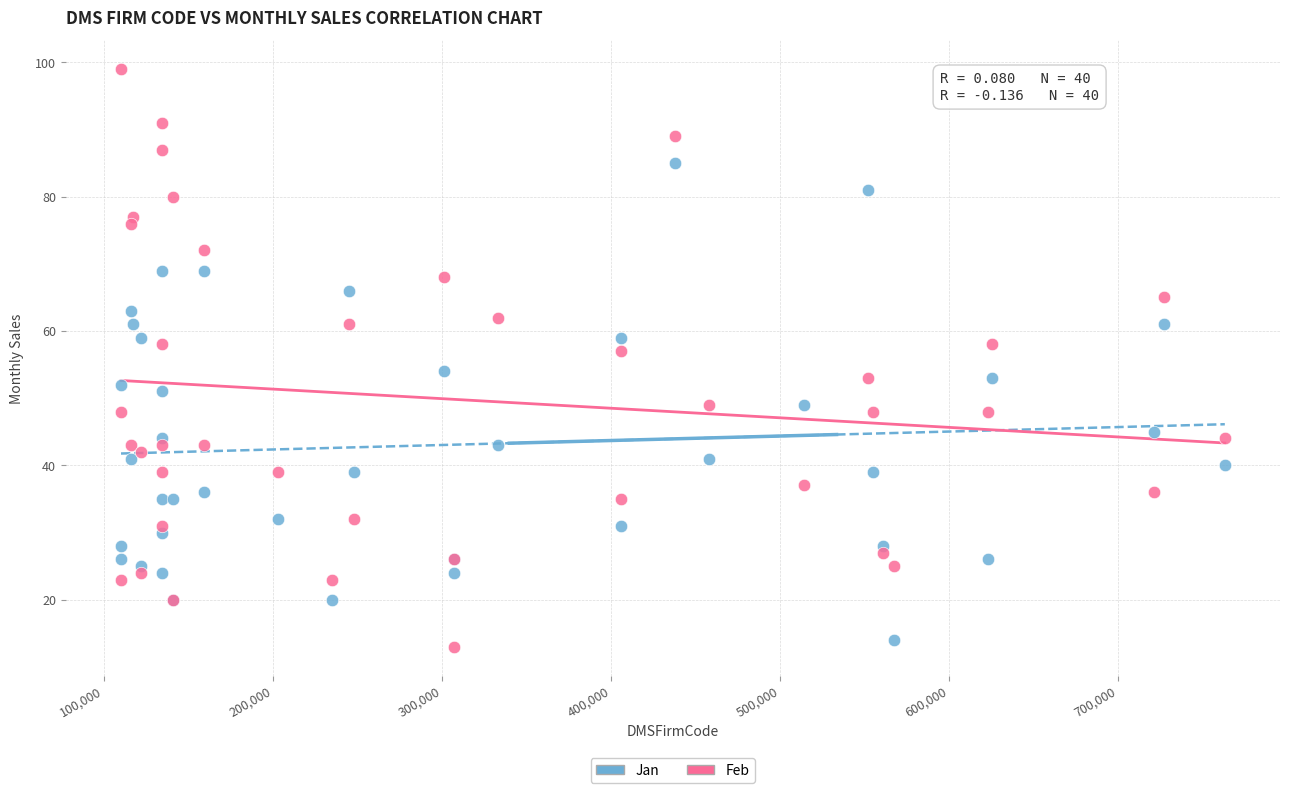

Which series reaches the maximum Y coordinate?

Feb